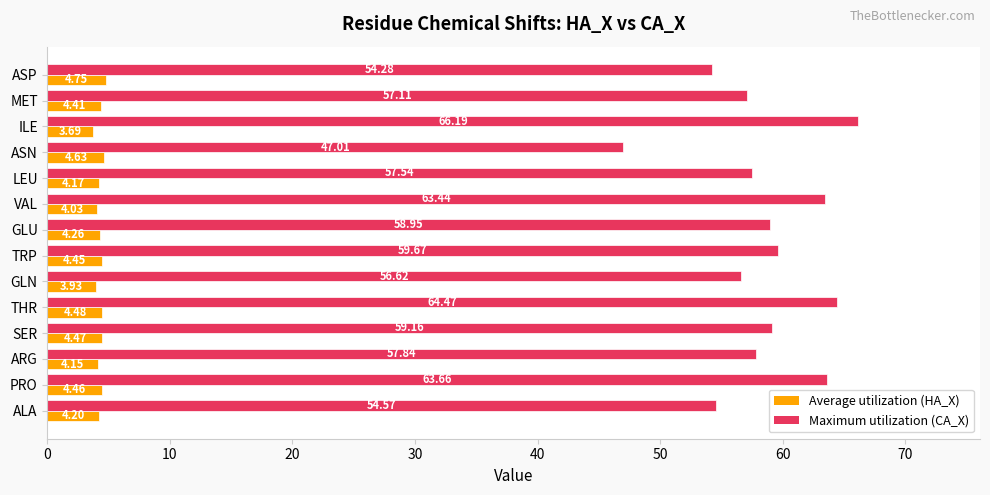

Which series has the largest range (max minus min)?

Maximum utilization (CA_X)